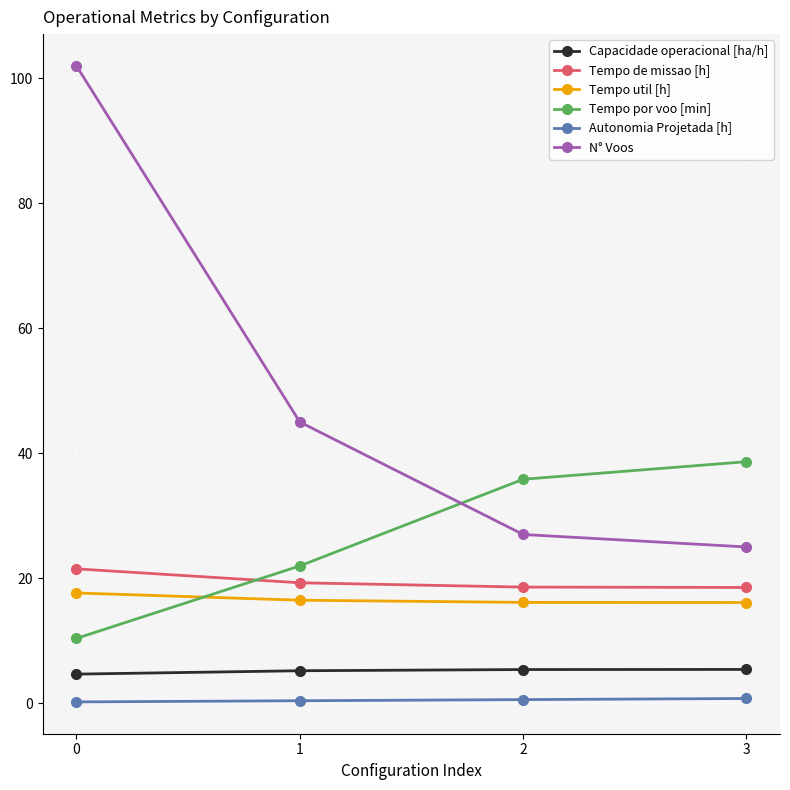

What is the maximum value for Tempo util [h]?

17.6